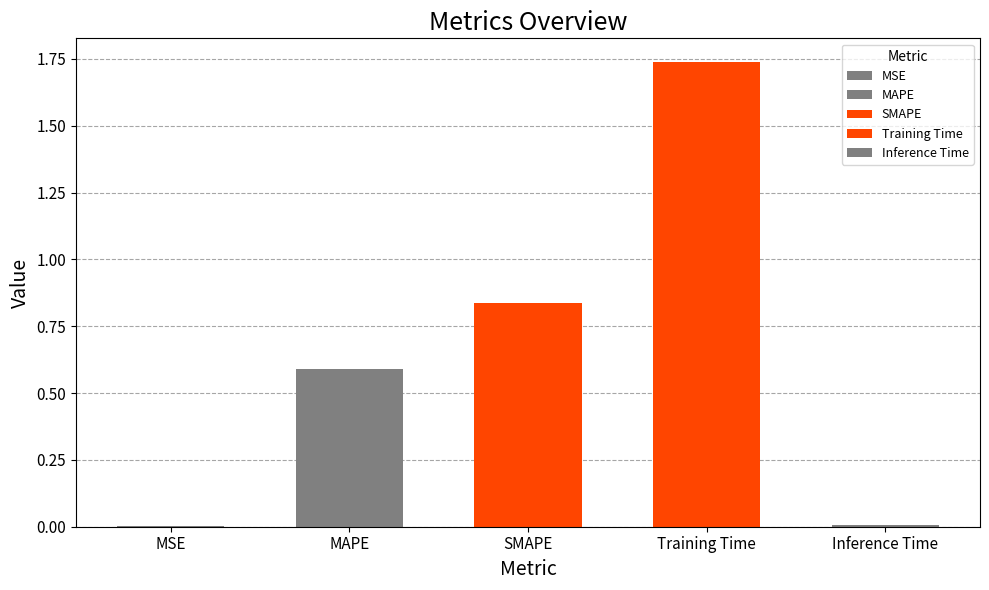

Rank the categories by value from highest to lowest.

Training Time, SMAPE, MAPE, Inference Time, MSE